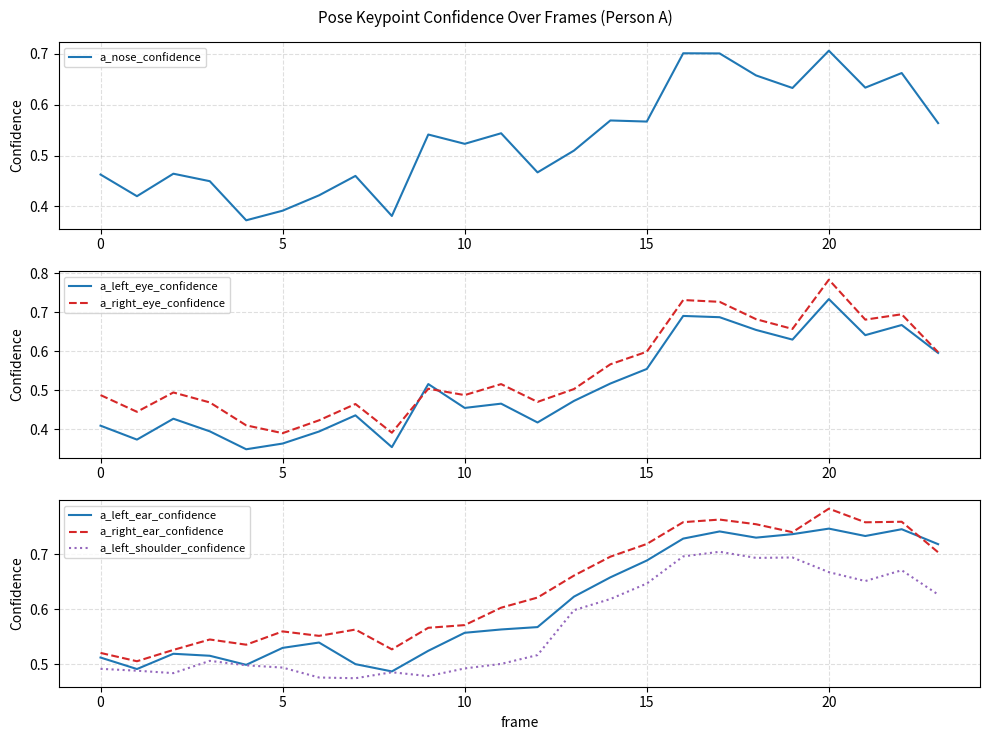

How many a_nose_confidence values are between 0 and 1?

24